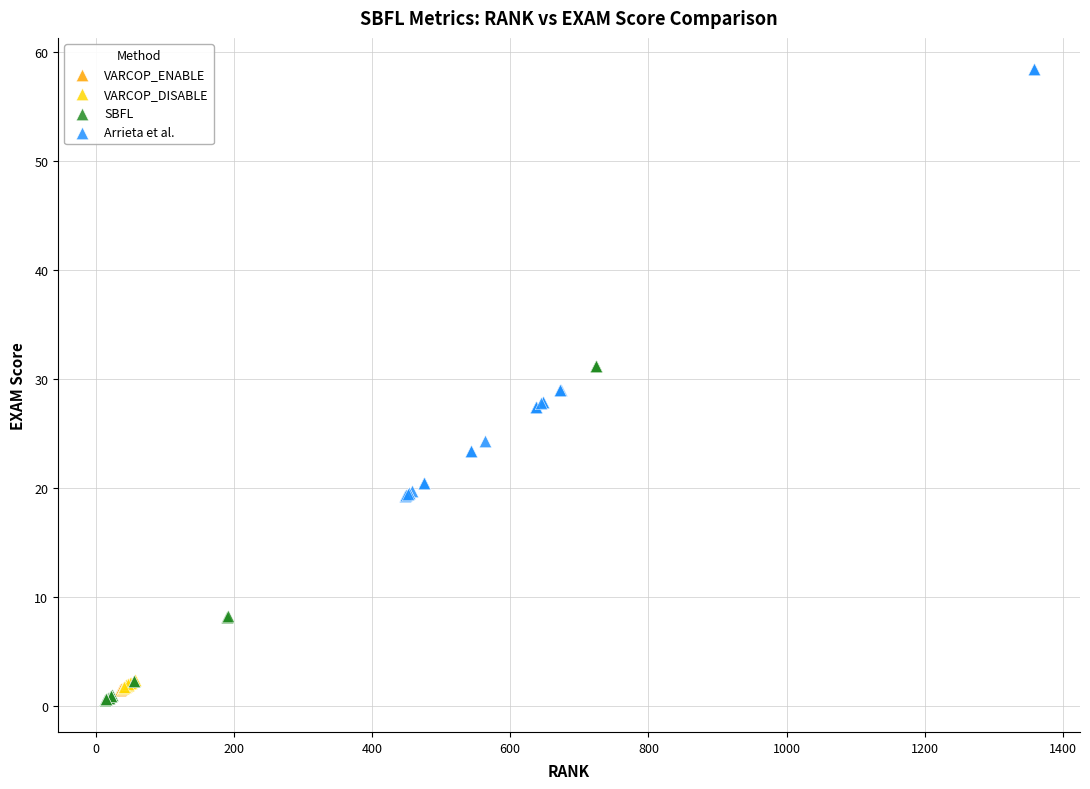

Which series has the largest Y range (max minus min)?

Arrieta et al.